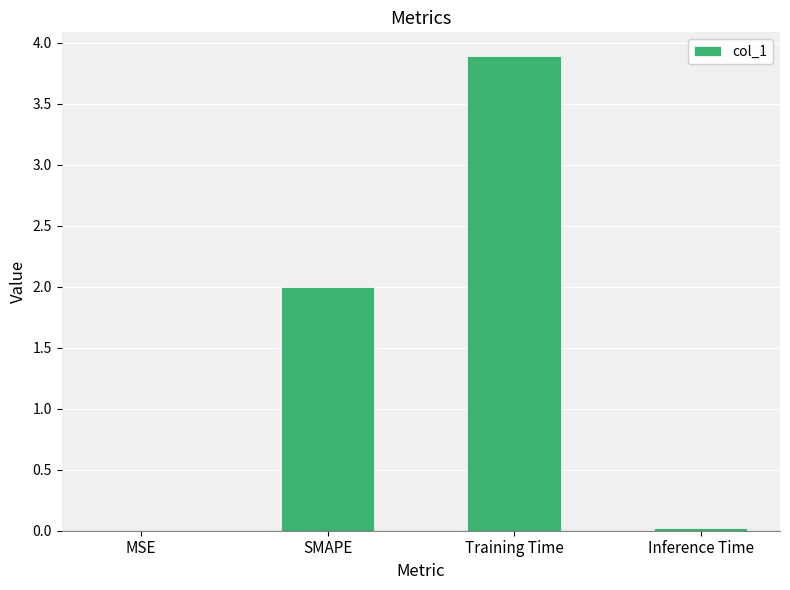

The value at Training Time is 2.2. True or false?

False